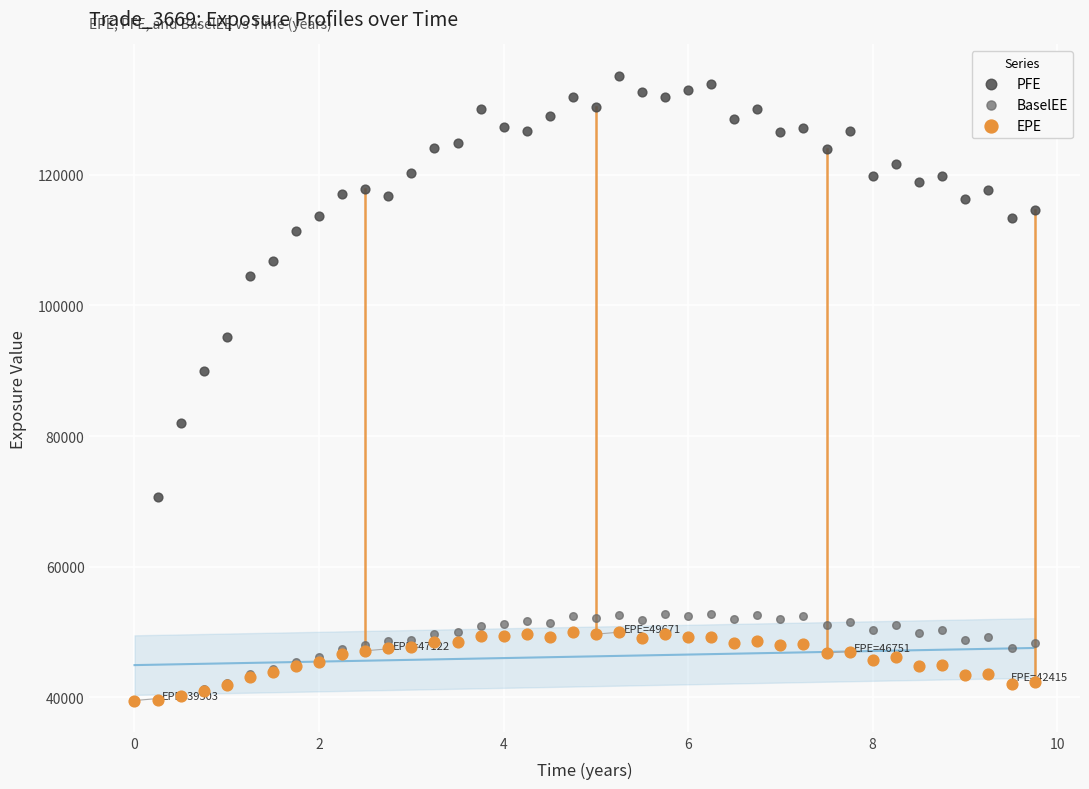

Across all series, what Y value is closest to 87328?

89933.3